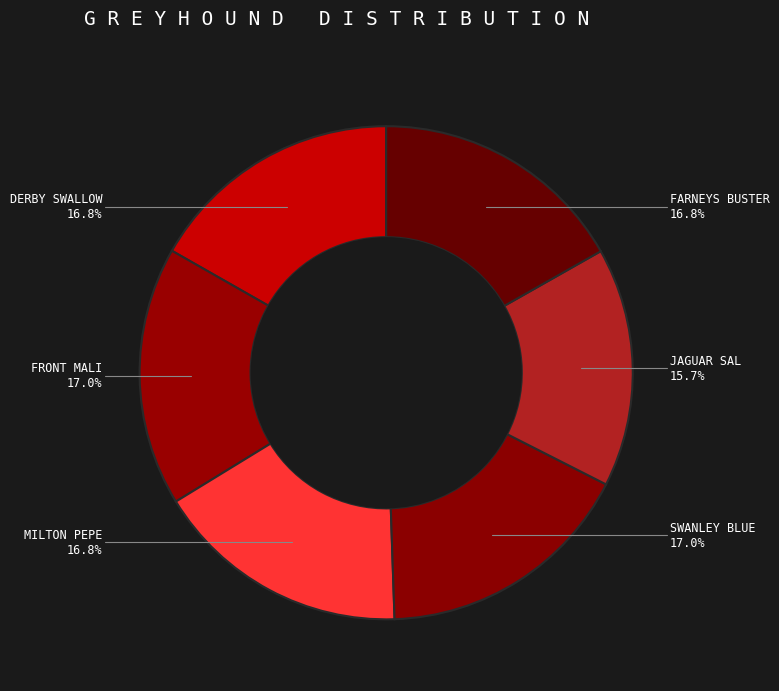

How many slices are in this pie chart?

6